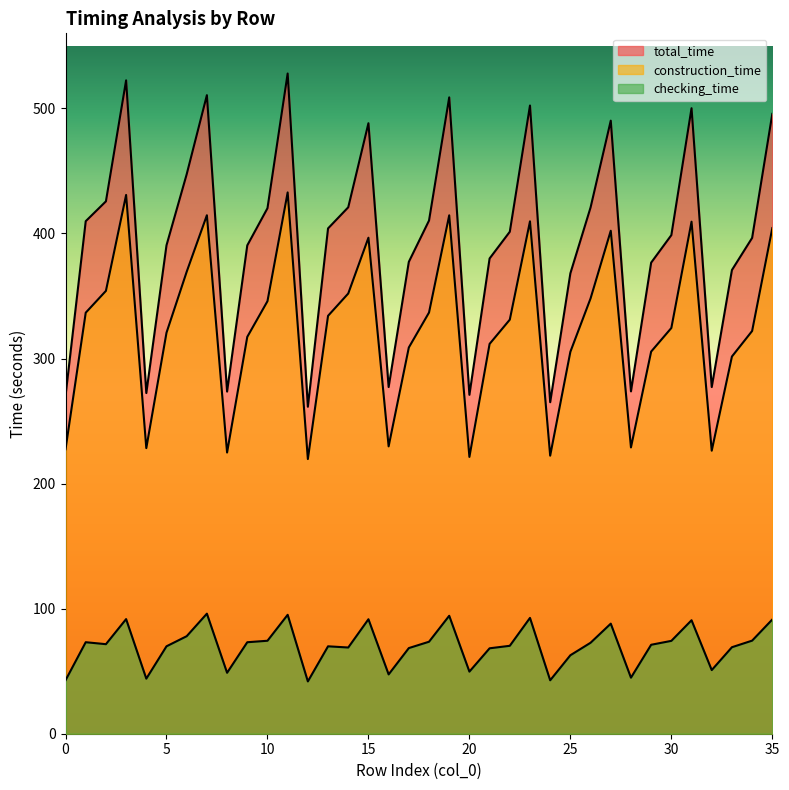

What is the value of the total_time point at the 35th from the left?

396.4